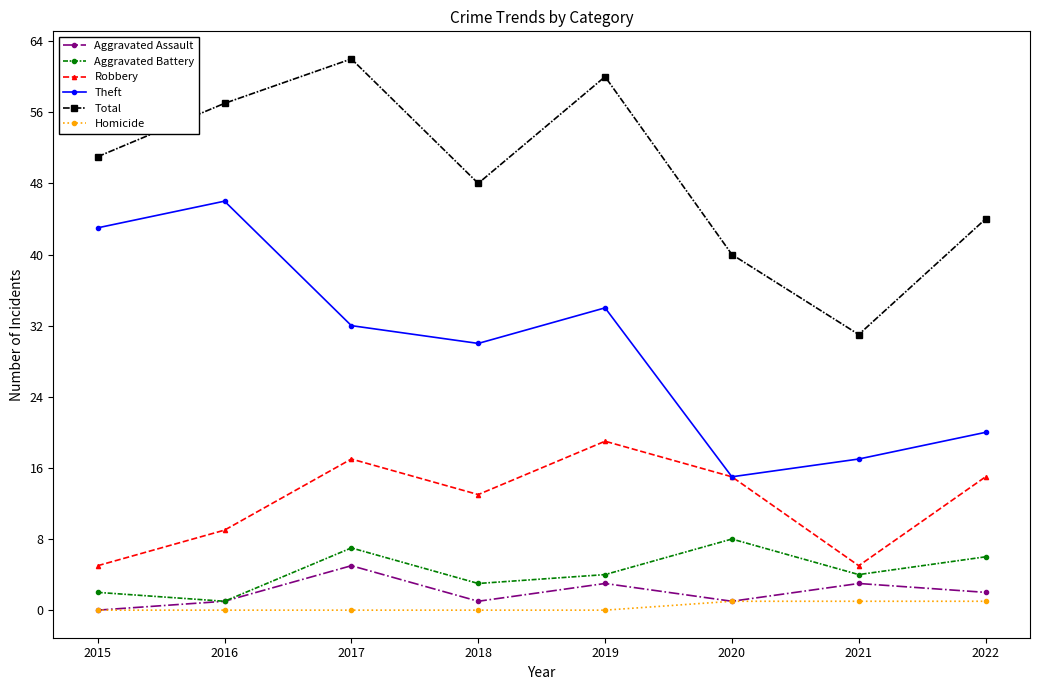

Count the number of categories in the chart.

8